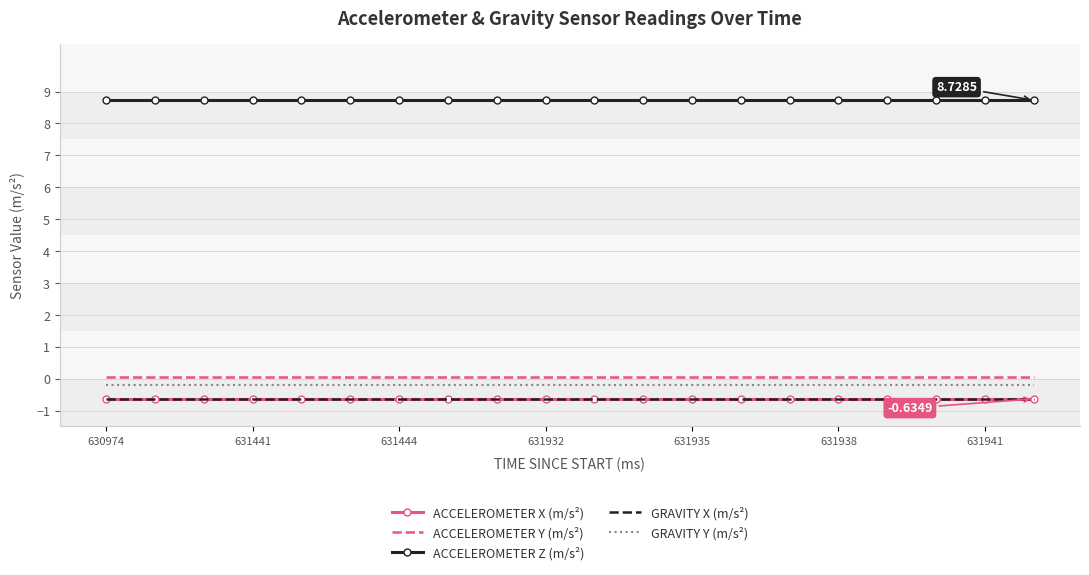

Which series has the largest total across all categories?

ACCELEROMETER Z (m/s²)